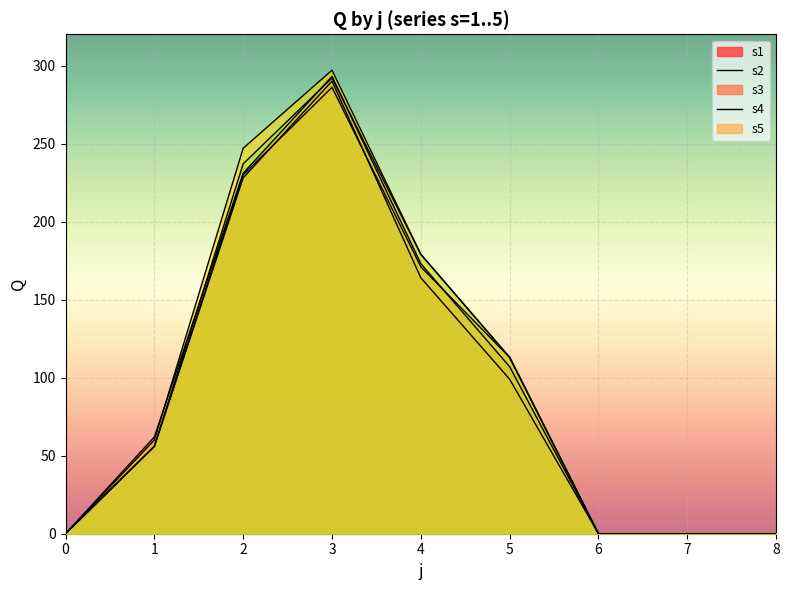

List the series in order of their overall mean, lowest first.

s1, s3, s2, s5, s4